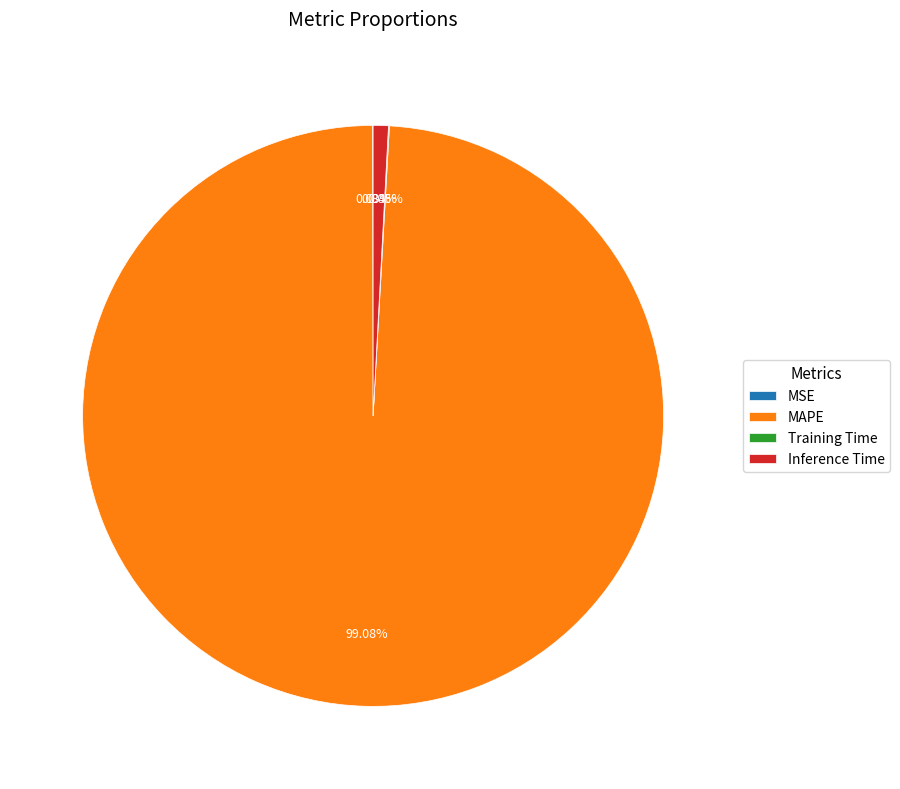

Which category accounts for the majority?

MAPE